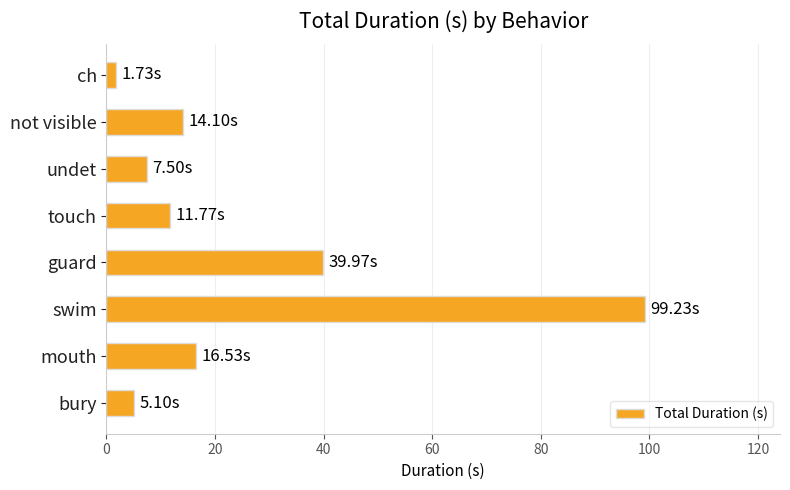

Are the bars grouped side by side (vs. stacked)?

No